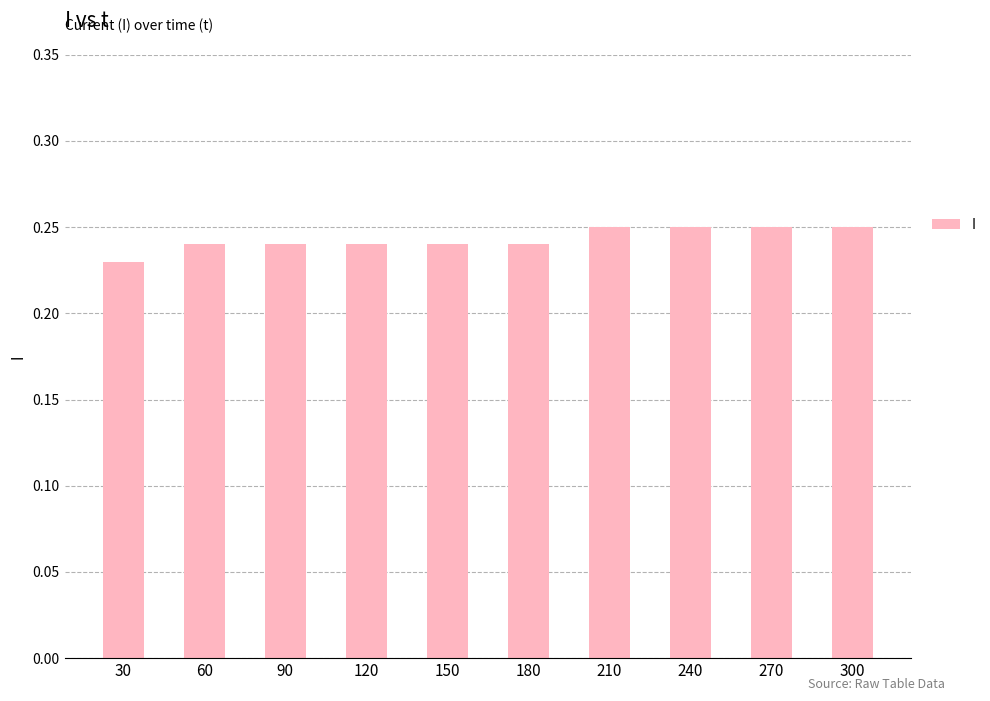

The value at 180 is 0.1. True or false?

False